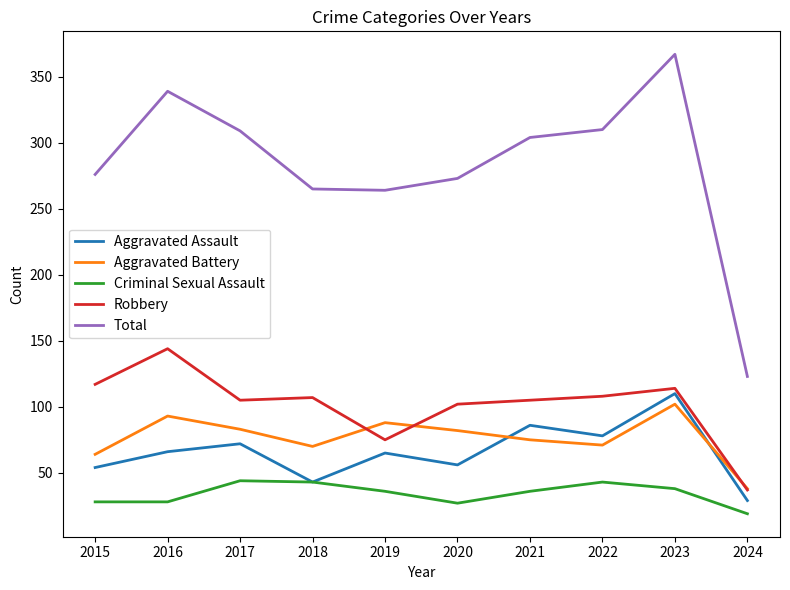

True or false: Total and Robbery cross at least once.

False